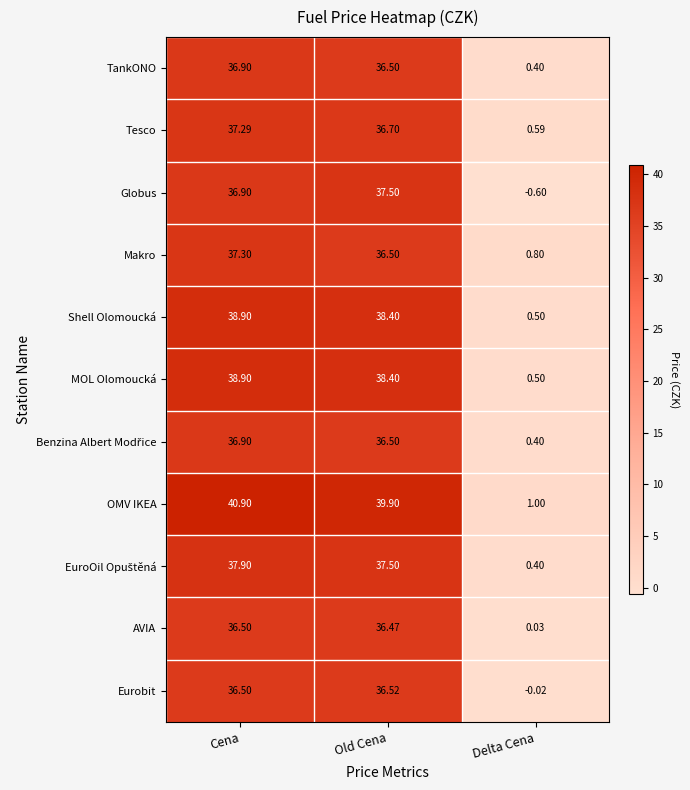

Rank the categories by Globus value from highest to lowest.

Old Cena, Cena, Delta Cena